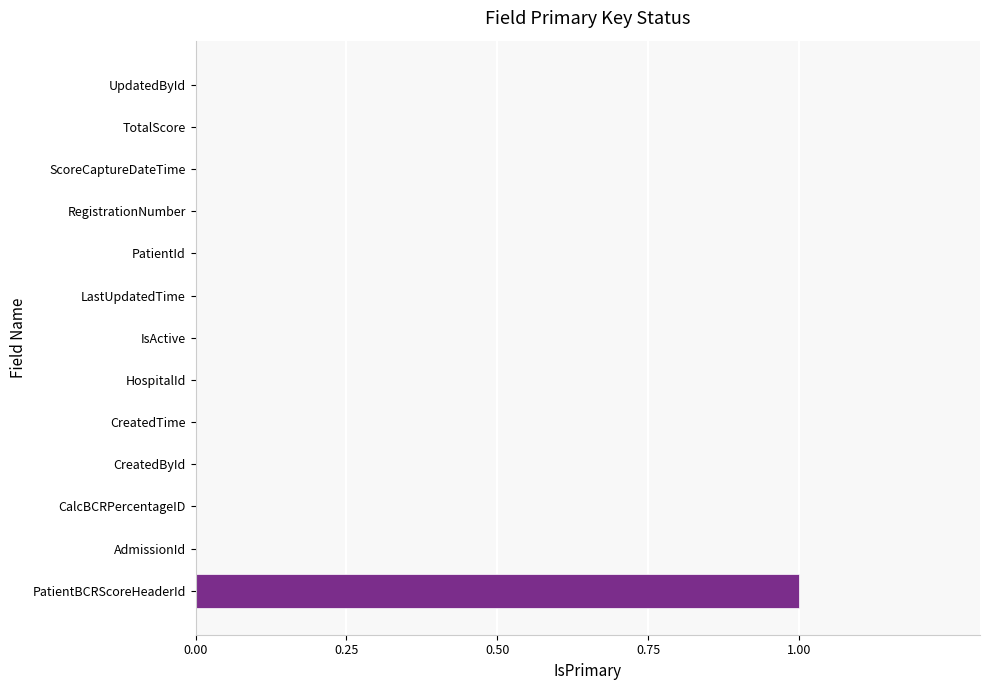

True or false: the data shows 1 at PatientBCRScoreHeaderId.

True